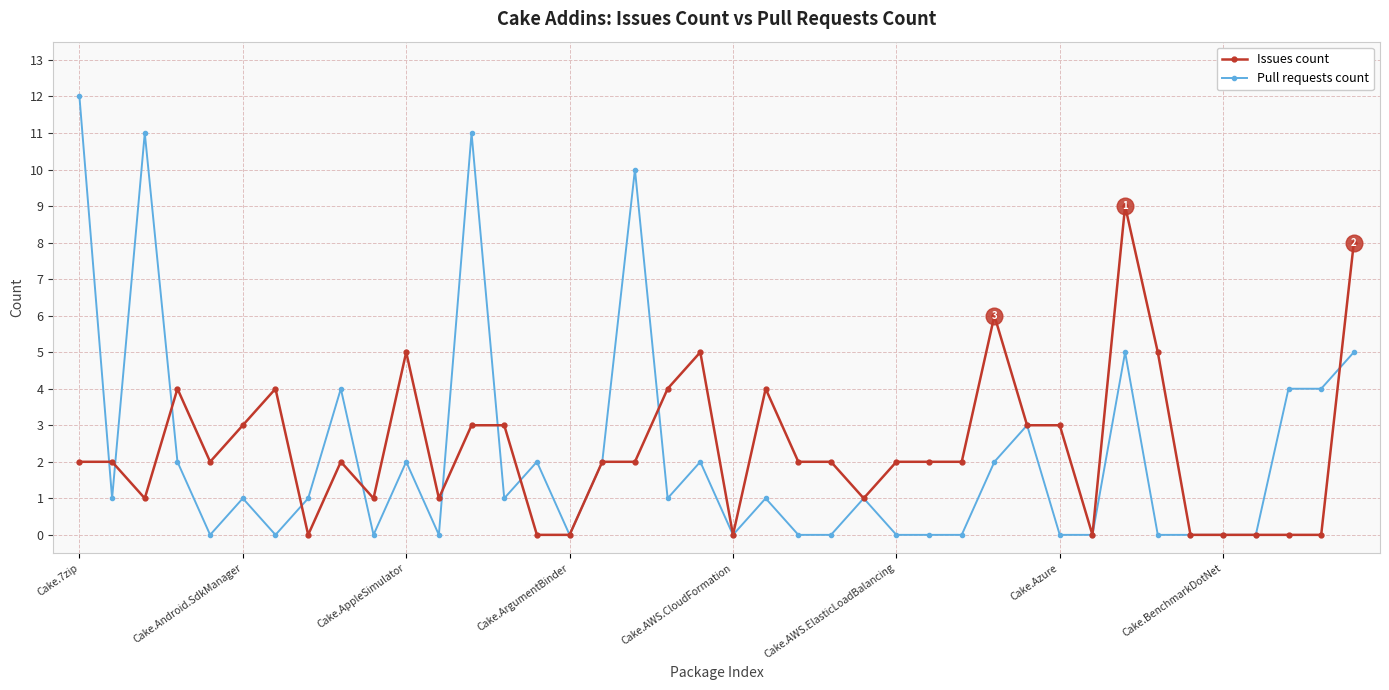

Which series has the widest spread of values?

Pull requests count